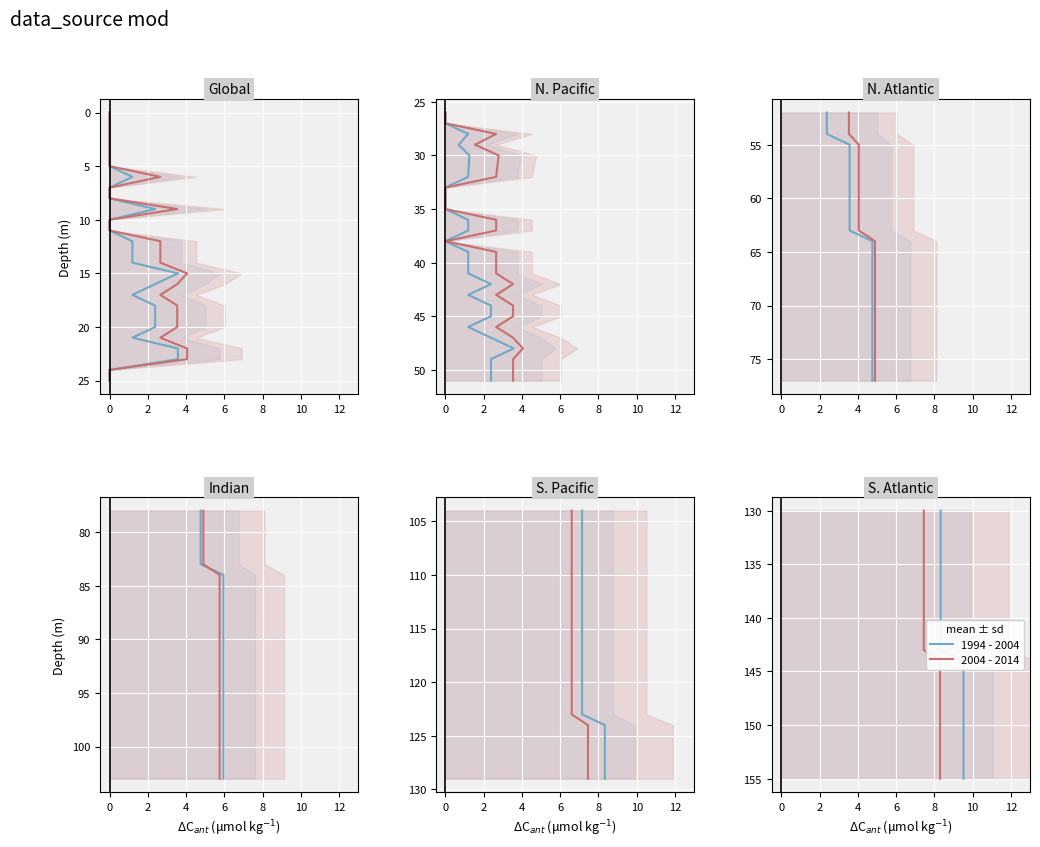

How many distinct data groups are displayed?

2